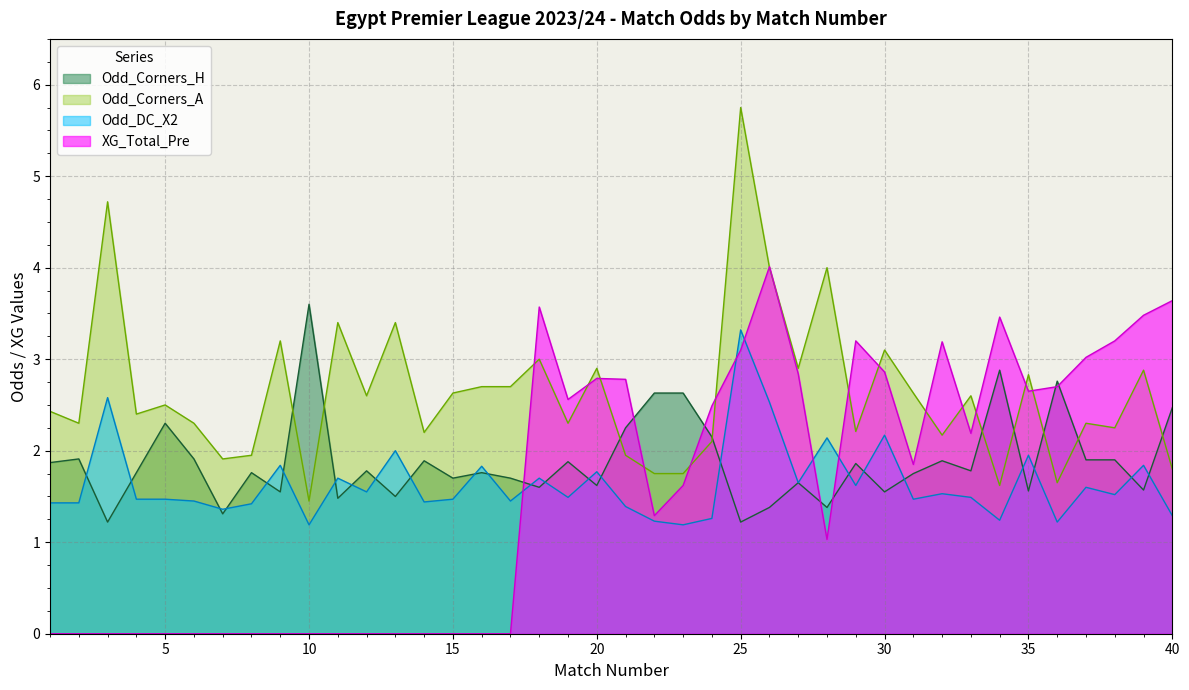

True or false: XG_Total_Pre and Odd_Corners_H cross at least once.

True